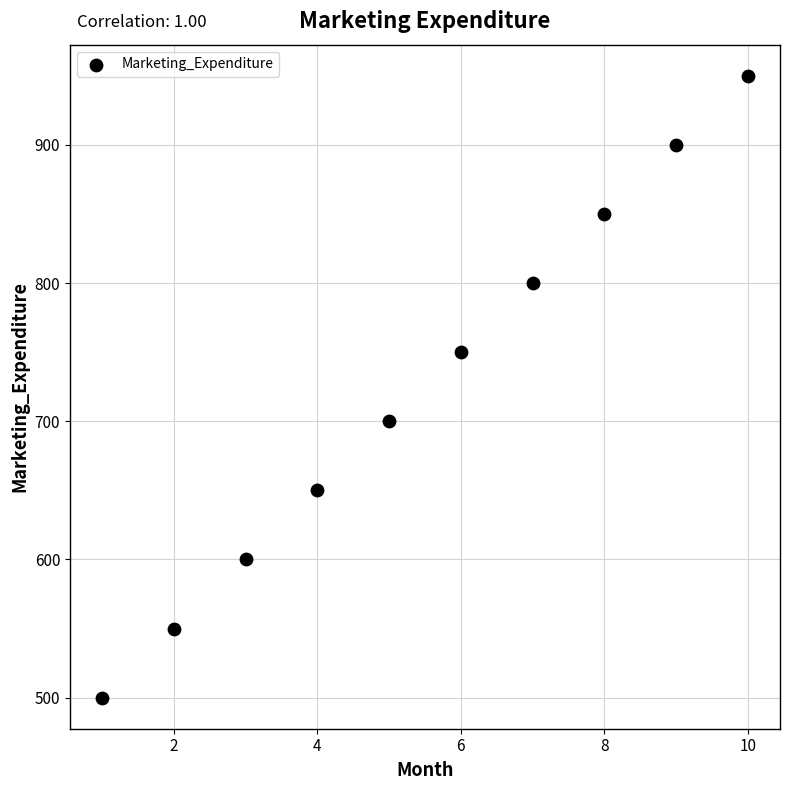

What is the average X value?

6